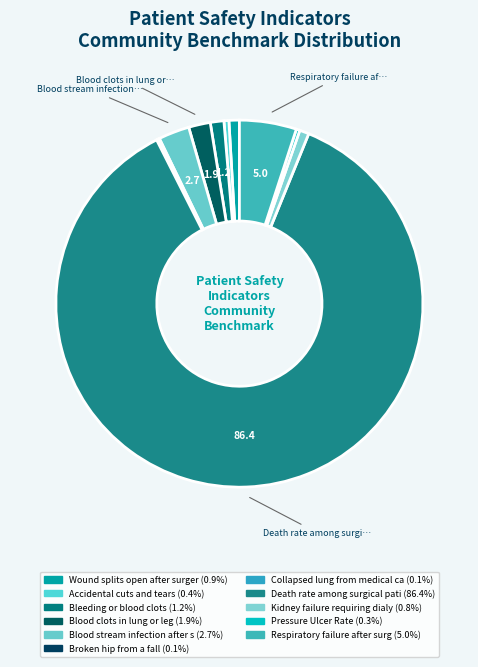

Rank the categories by value from highest to lowest.

Death rate among surgical patients, Respiratory failure after surgery, Blood stream infection after surgery, Blood clots in lung or leg, Bleeding or blood clots, Wound splits open after surgery, Kidney failure requiring dialysis, Accidental cuts and tears, Pressure Ulcer Rate, Broken hip from a fall, Collapsed lung from medical care